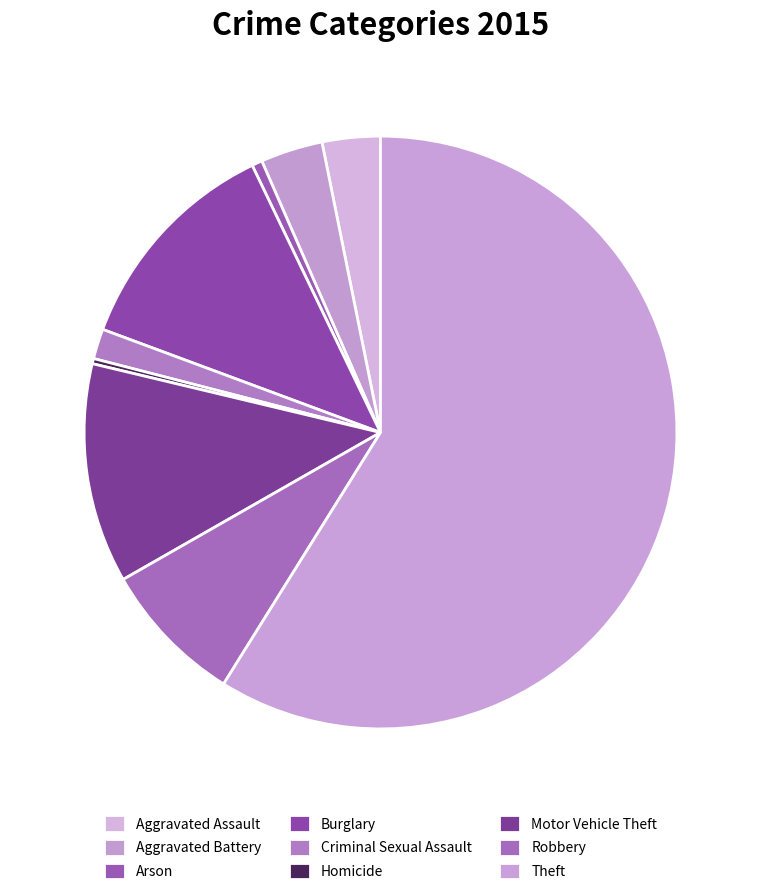

To the nearest percent, what is the difference between the largest and smallest slice percentages?

59%